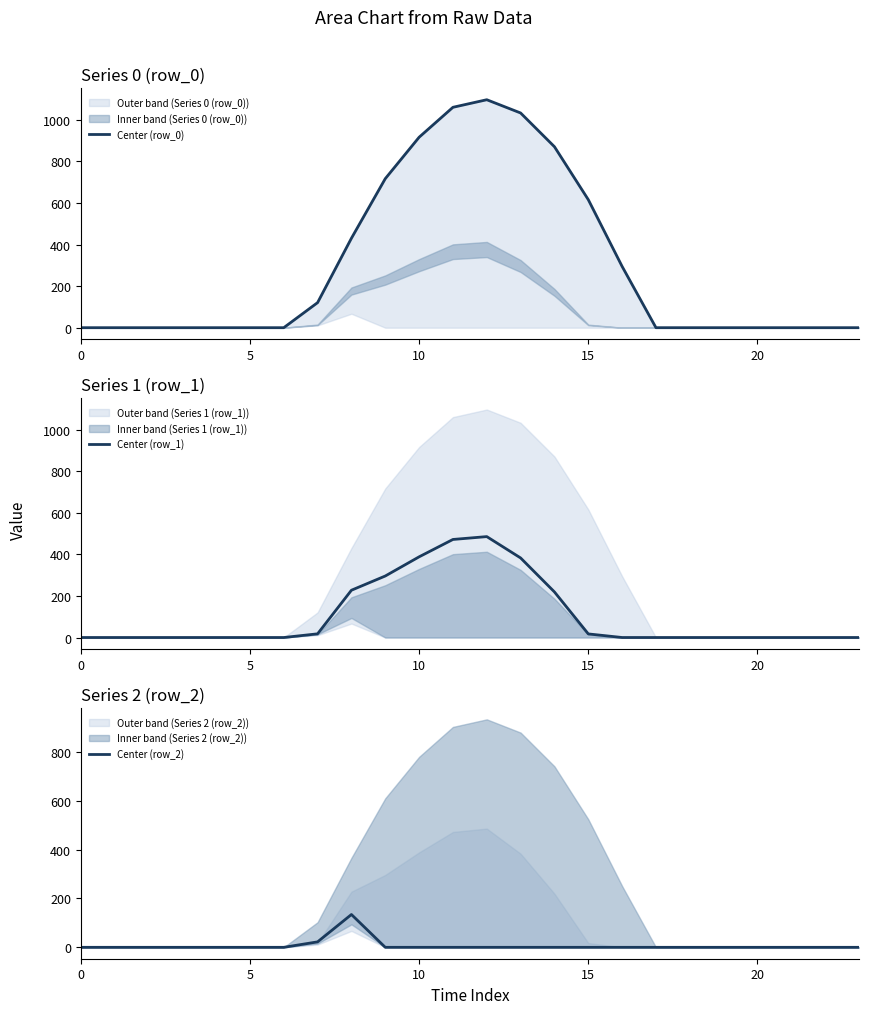

Where do Center (row_1) and Center (row_2) first cross each other?

7 and 8